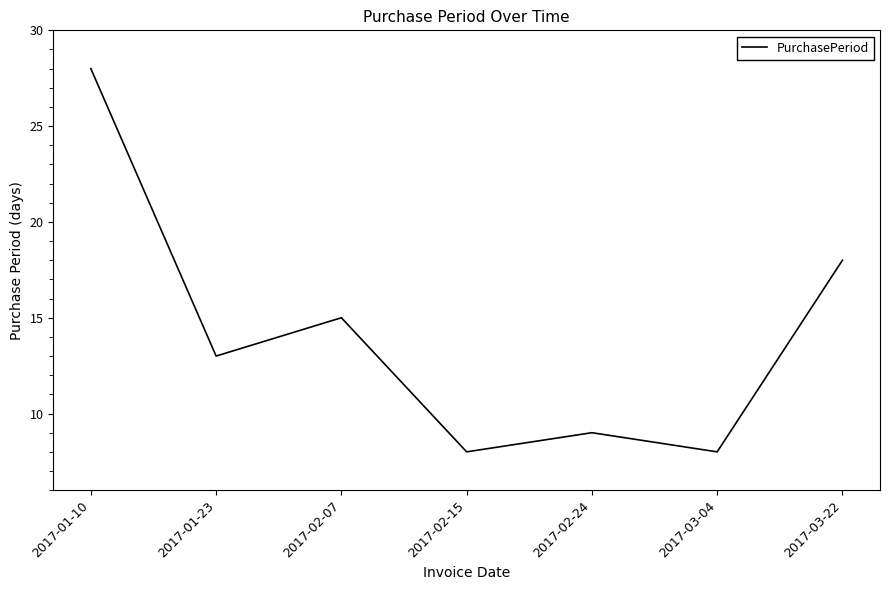

What position from the right is 2017-02-07?

5